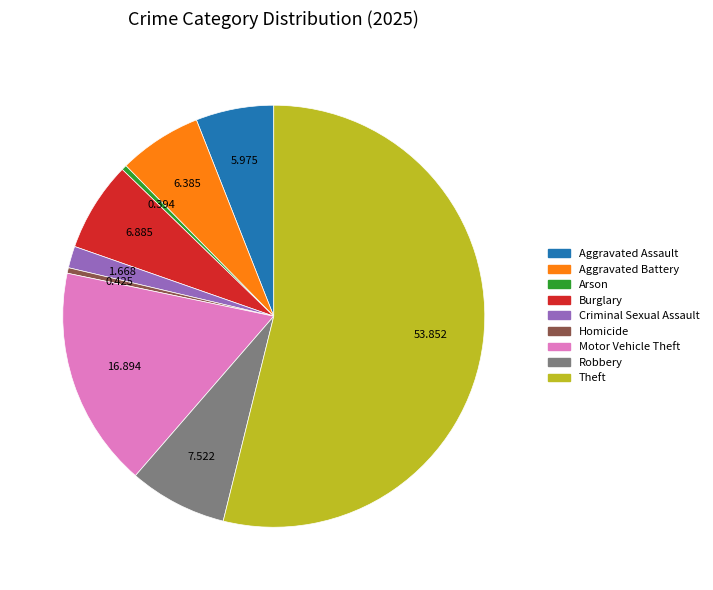

Which slice is the largest?

Theft